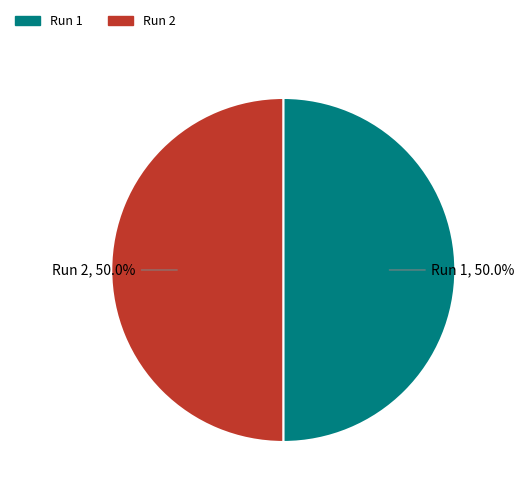

How much of the chart is everything except Run 2, 50.0%?

50.0%